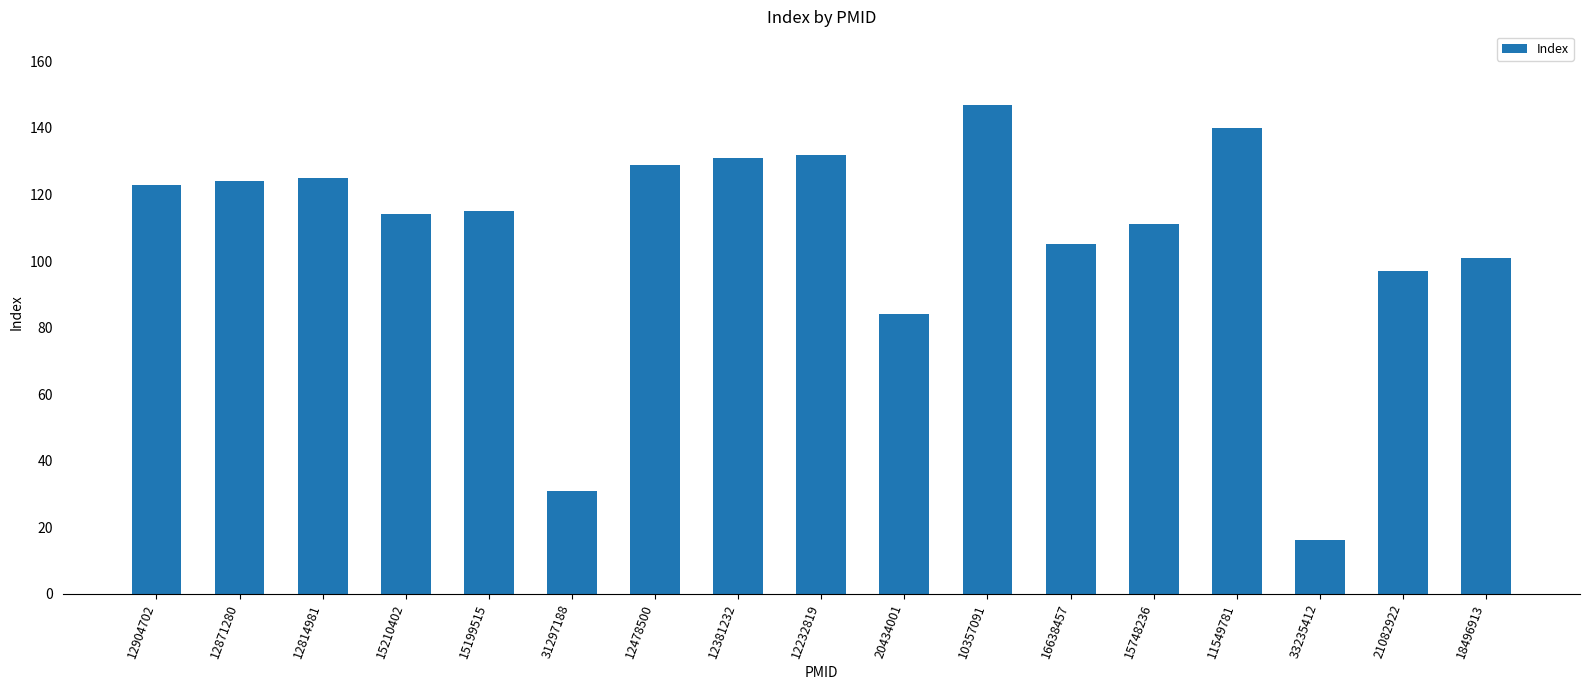

What is the value of the 9th bar from the left?

132